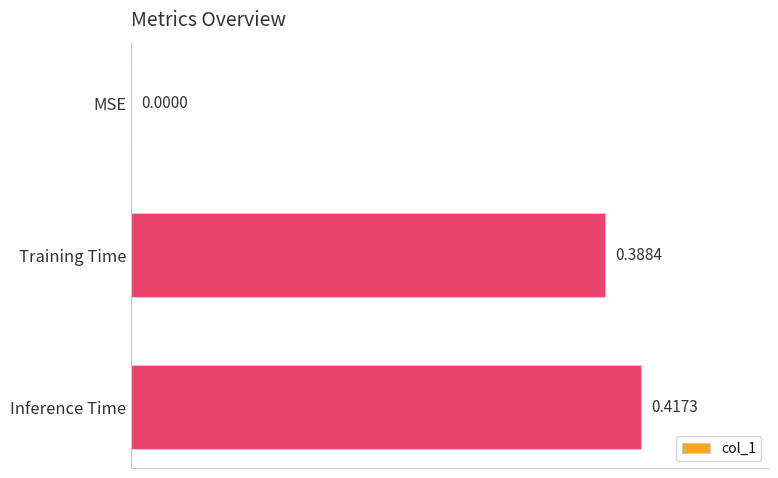

Which has a higher value, Training Time or MSE?

Training Time